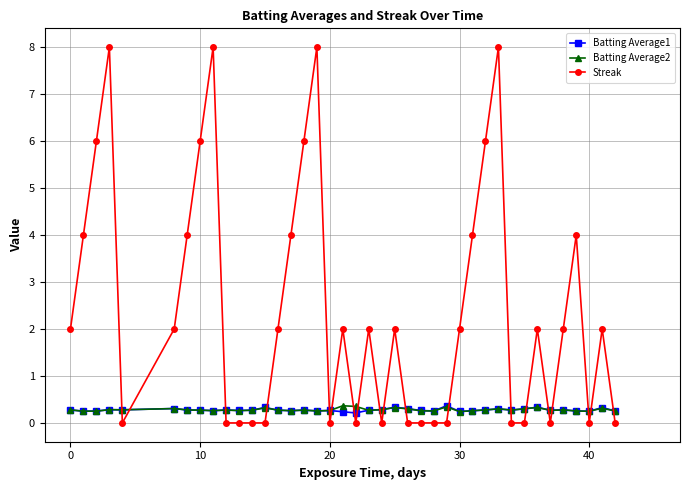

What is the sum of all Batting Average1 values?

11.1